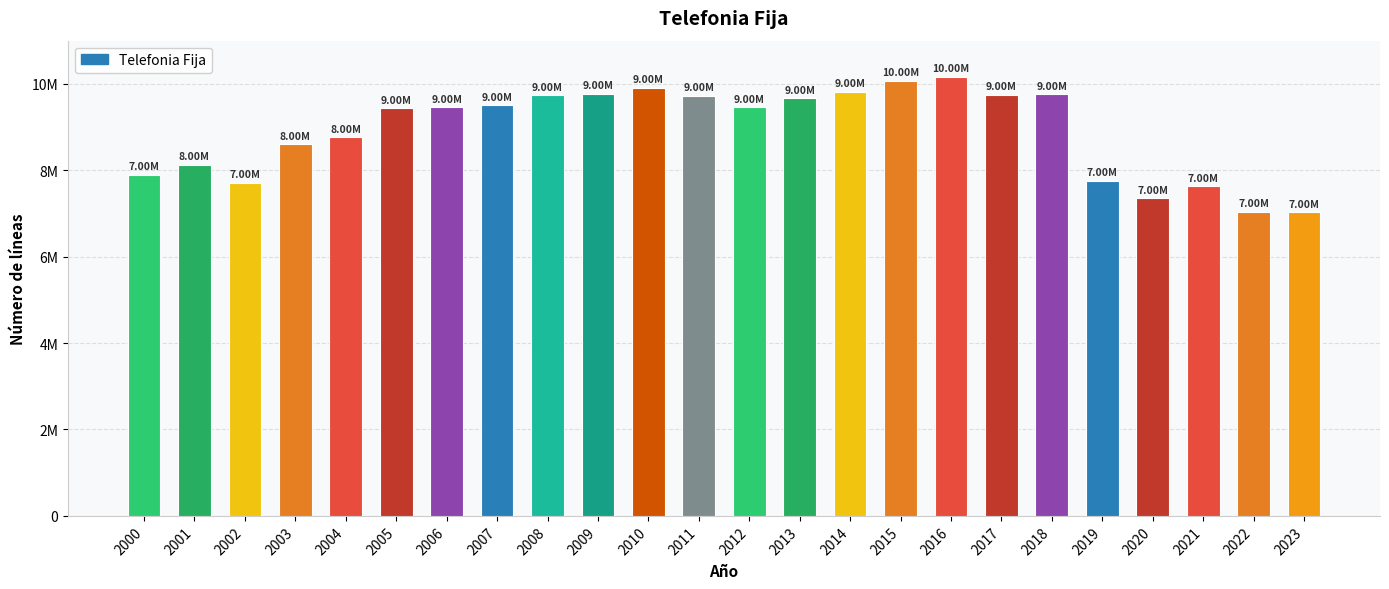

Does the chart contain any negative values?

No